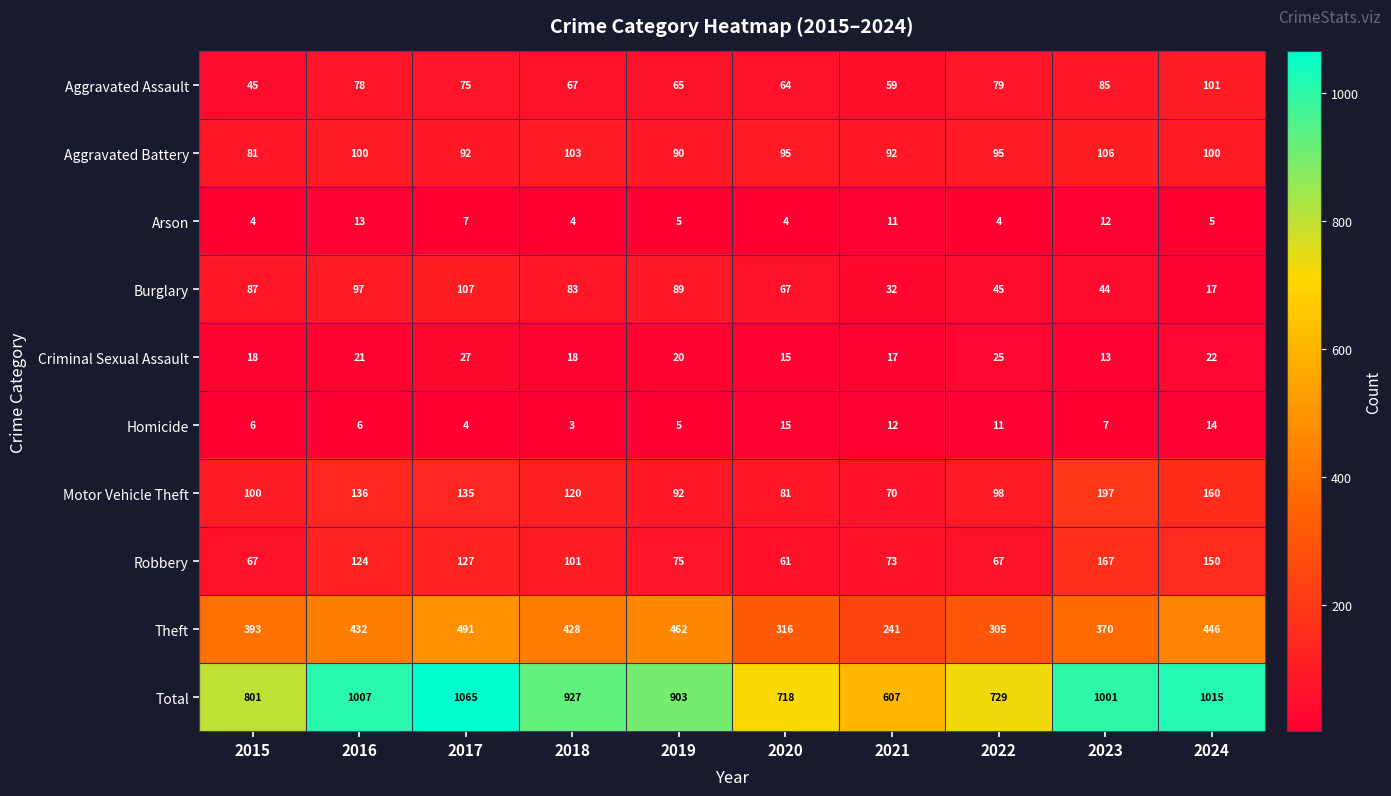

What is the difference between the maximum and second lowest values in the Motor Vehicle Theft series?

116